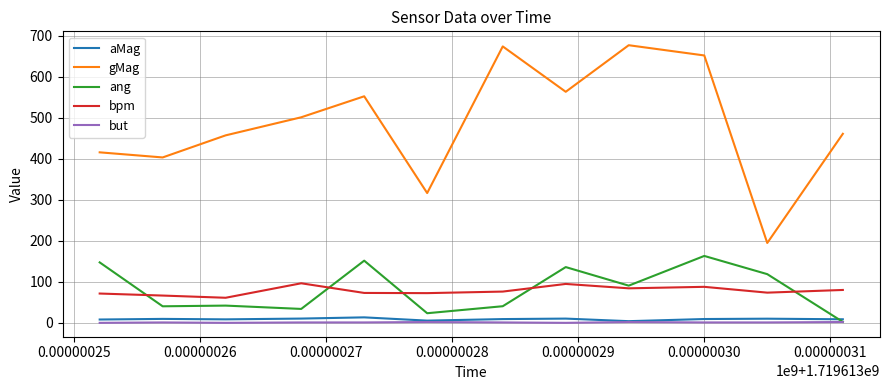

True or false: gMag and bpm cross at least once.

False